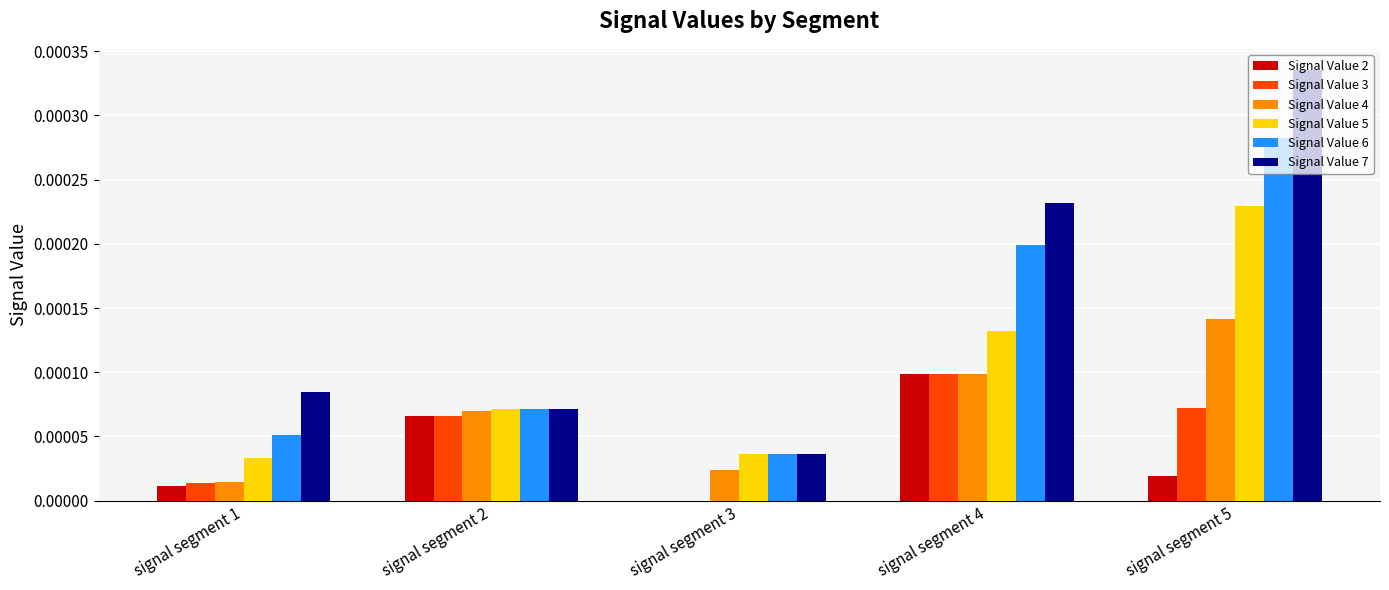

At which category is the sum across all series the highest?

signal segment 5